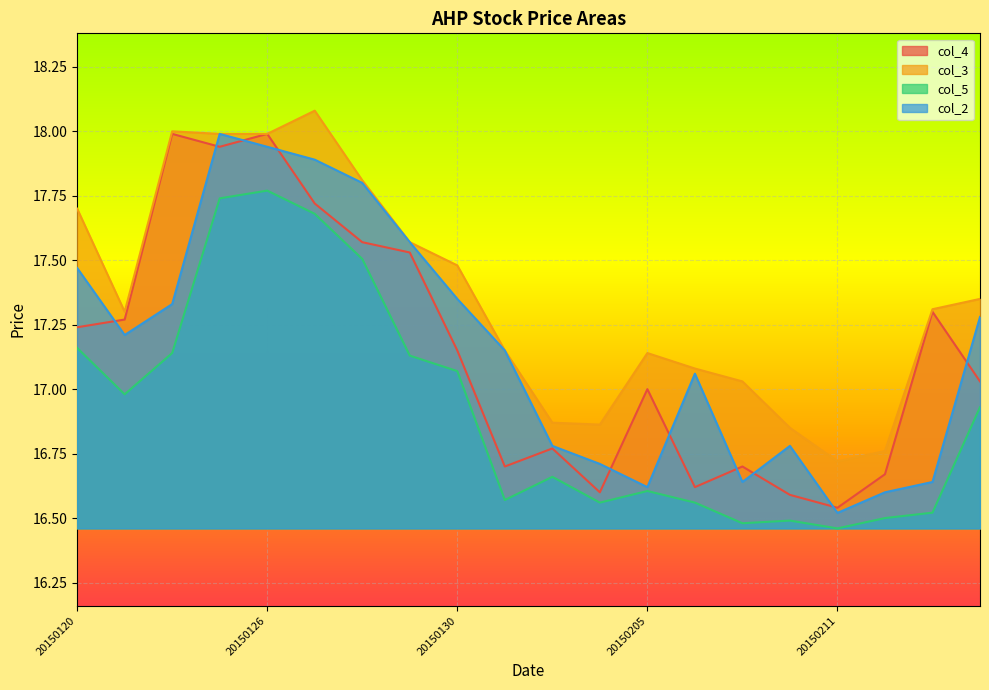

True or false: col_4 has a value of 18.0 at 20150122.

True